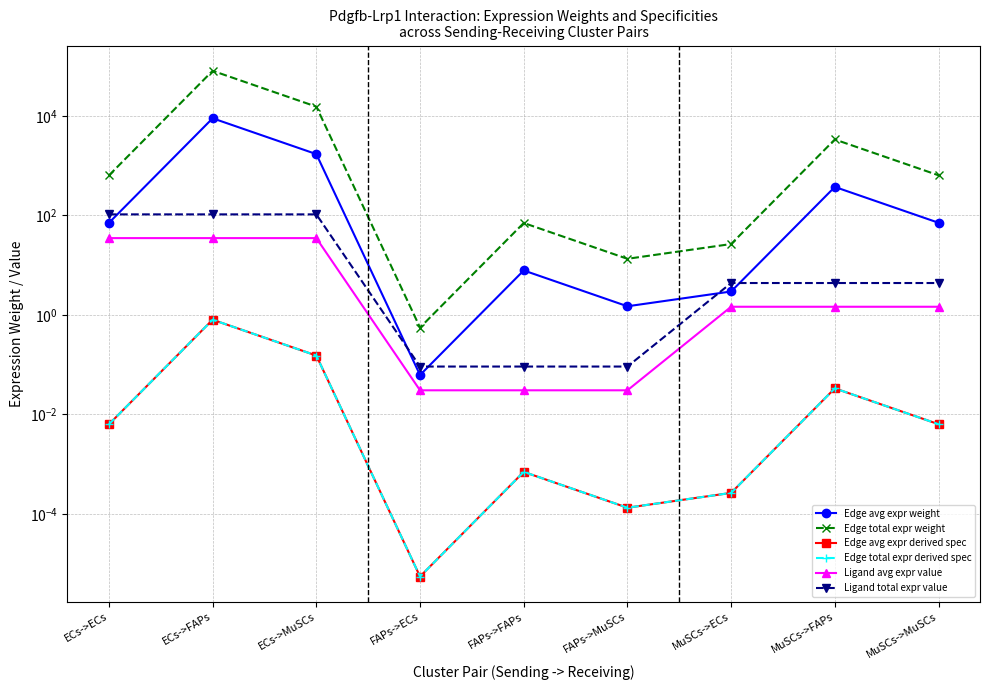

Which series has the largest range (max minus min)?

Edge total expr weight